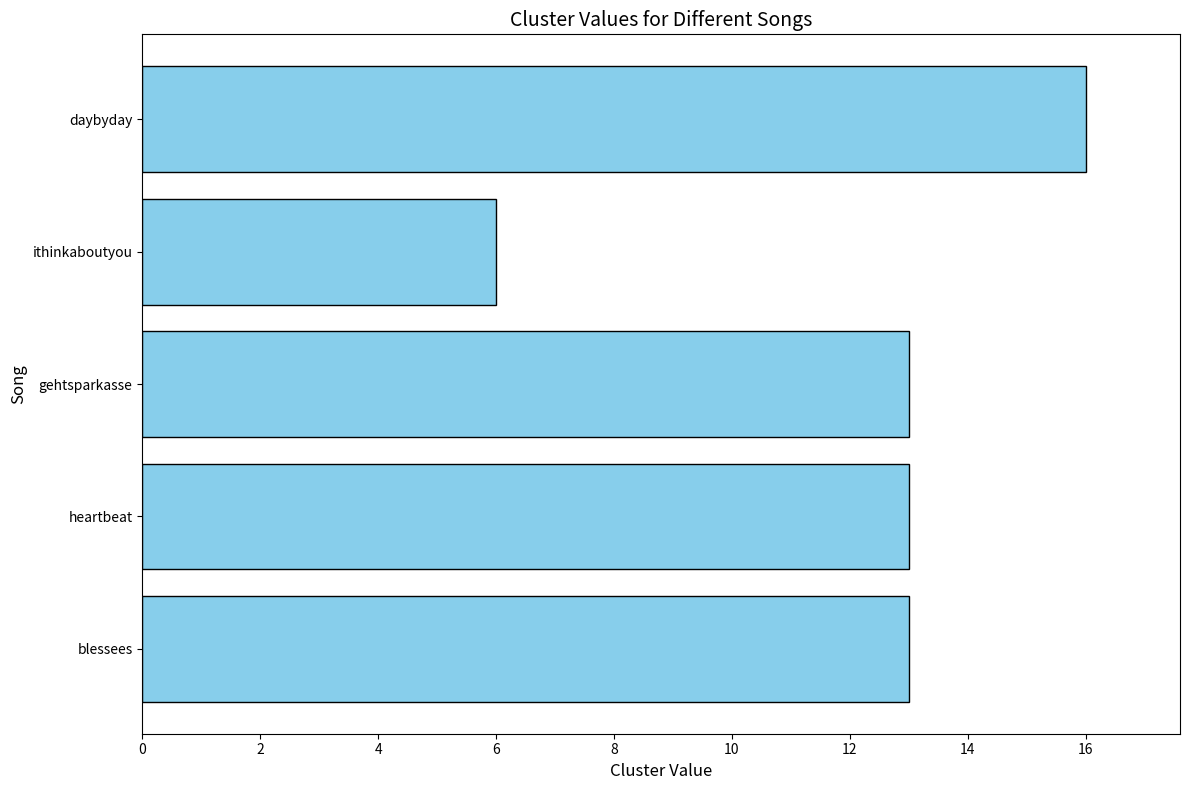

What is the sum of all values?

61